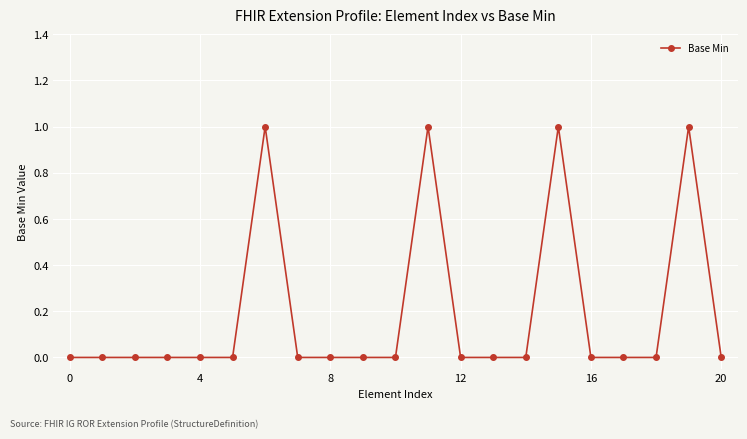

What is the difference between the maximum and minimum values?

1